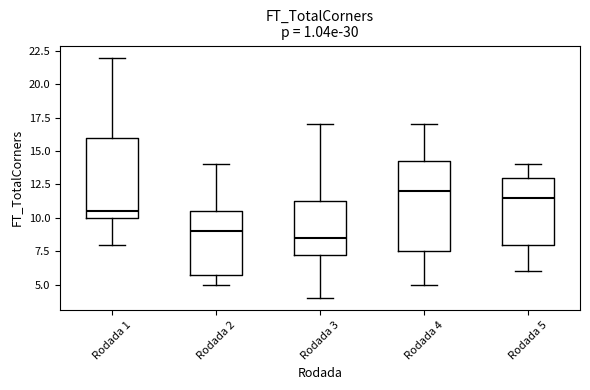

Reading left to right, transcribe this box plot: for each box, give where its median line is, the range the box spans, and where its two whiskers end, as read against the y-axis. The values are not printed on the chart, so give them approximately, as read against the axis.

Rodada 1: median 10.5, box 10.0 to 16.0, whiskers 8.0 to 22.0
Rodada 2: median 9.0, box 6.0 to 10.5, whiskers 5.0 to 14.0
Rodada 3: median 8.5, box 7.5 to 11.5, whiskers 4.0 to 17.0
Rodada 4: median 12.0, box 7.5 to 14.5, whiskers 5.0 to 17.0
Rodada 5: median 11.5, box 8.0 to 13.0, whiskers 6.0 to 14.0